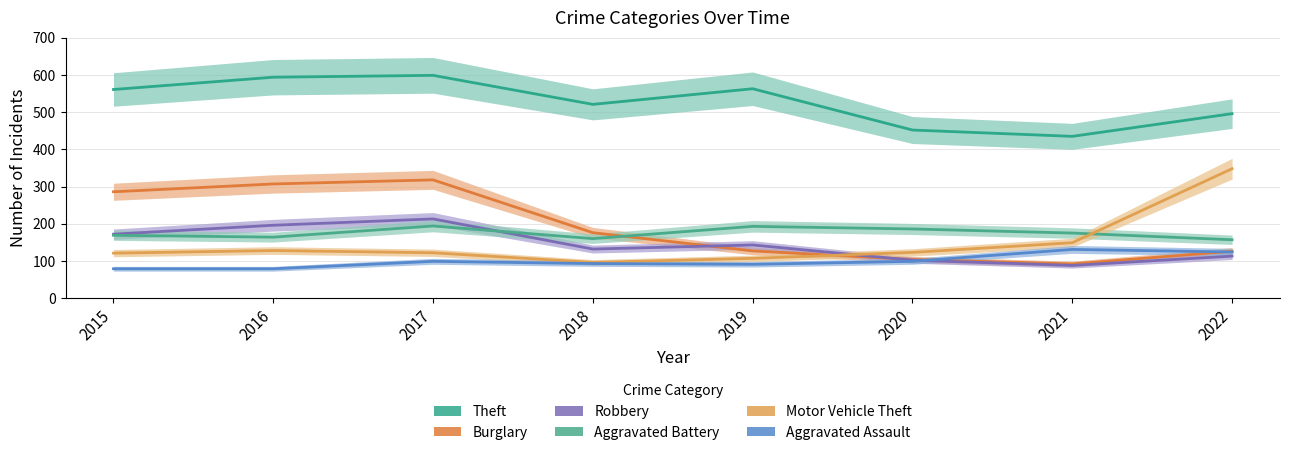

Which series has the widest spread of values?

Motor Vehicle Theft